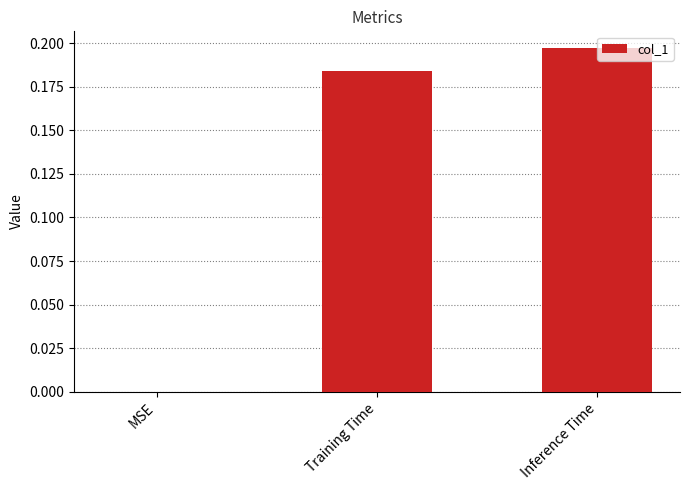

Count the values in the range 0 to 1.

3